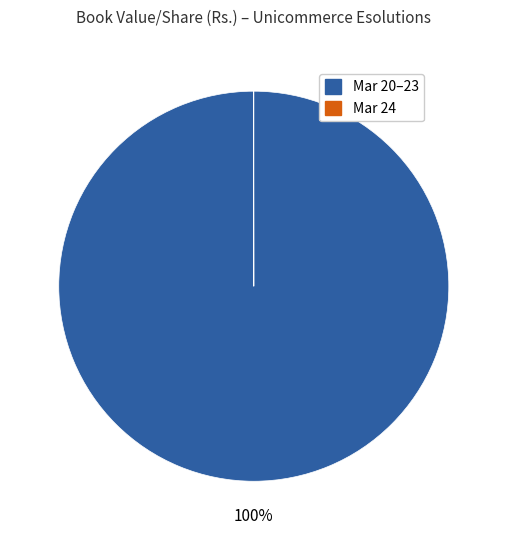

To the nearest percent, what is the average slice percentage?

50%